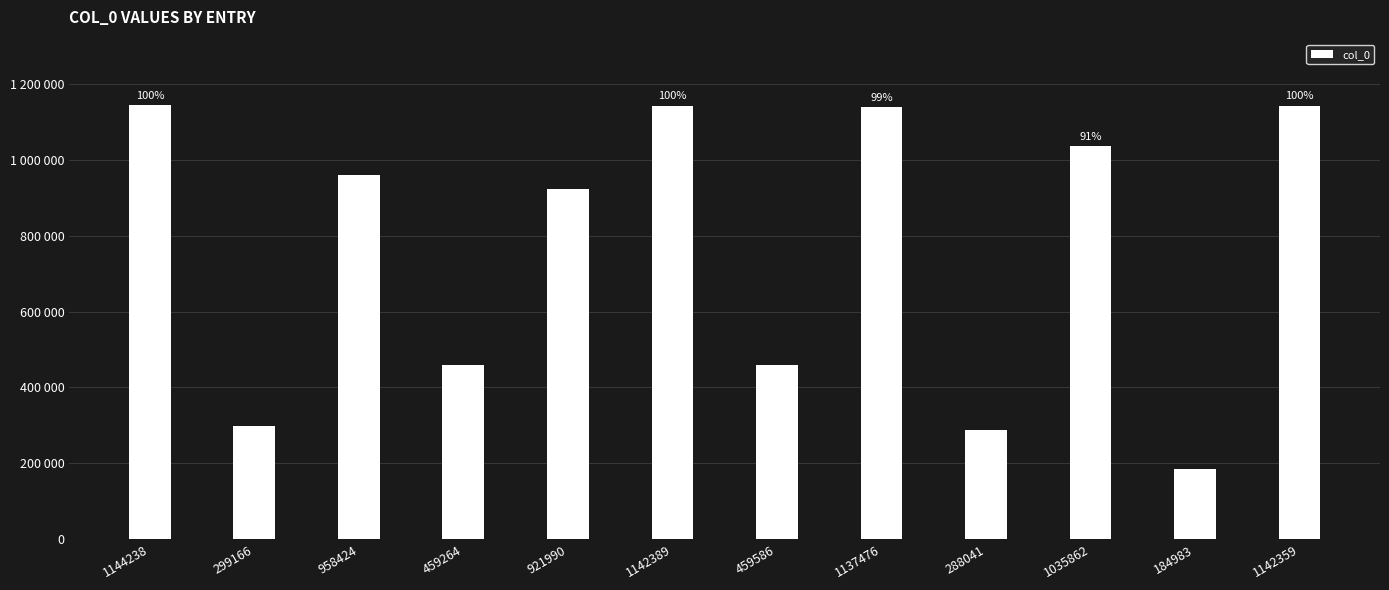

What is the difference between the maximum and minimum values?

959255